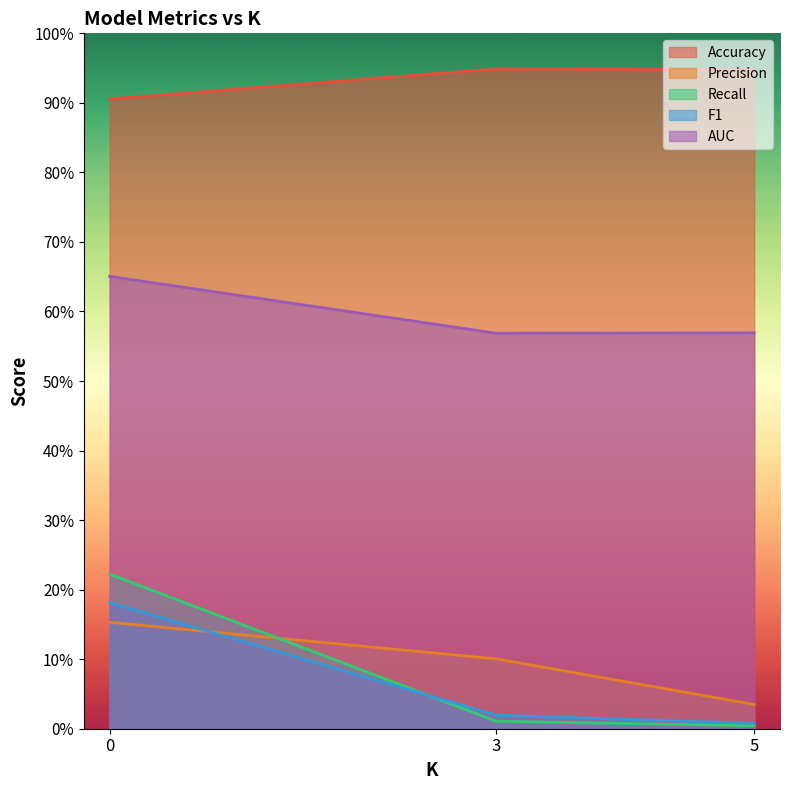

At how many categories does at least one series exceed 0?

3